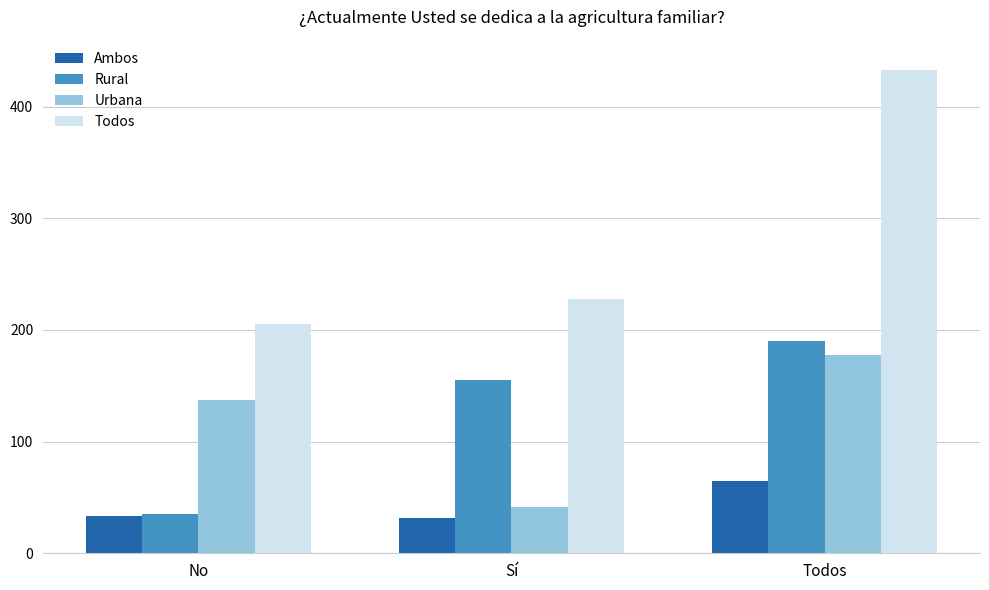

The value of Rural at Todos is 263. True or false?

False